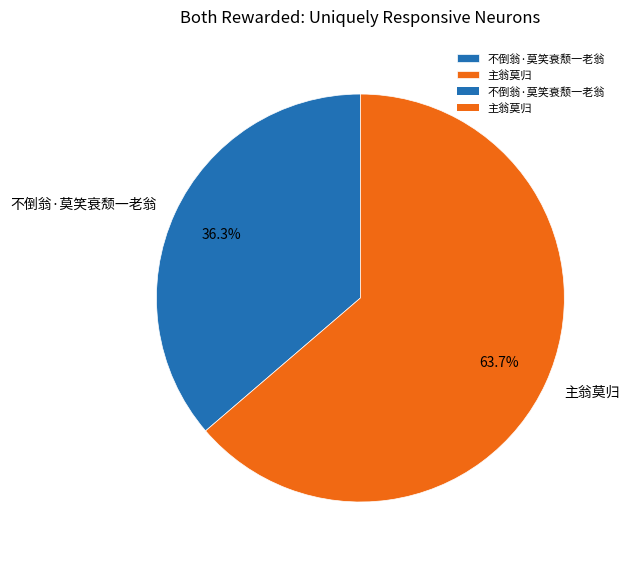

What percentage do 主翁莫归 and 不倒翁·莫笑衰颓一老翁 together represent?

100.0%